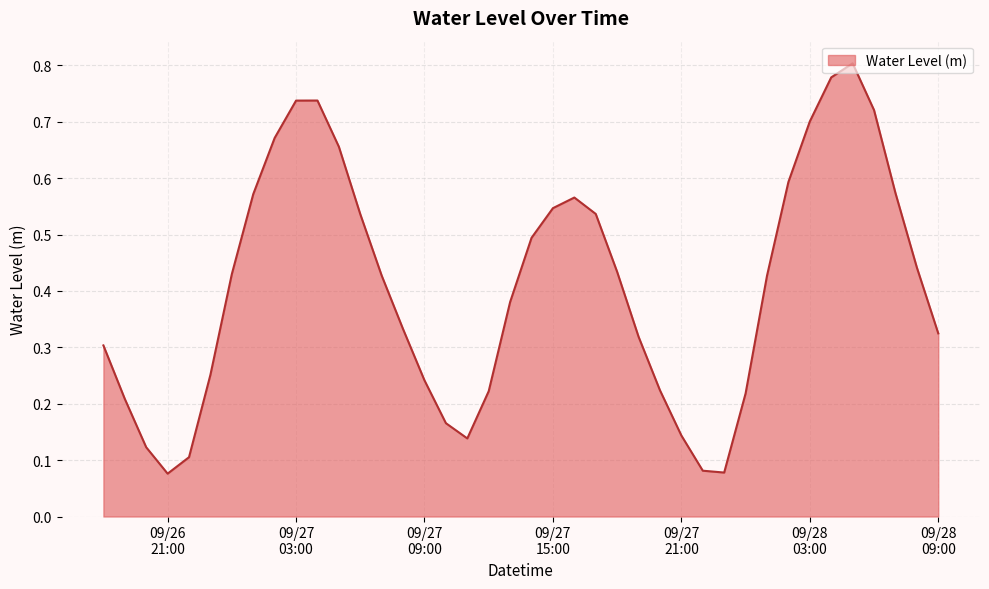

How many interior local peaks (higher than both neighbors) does the data have?

3